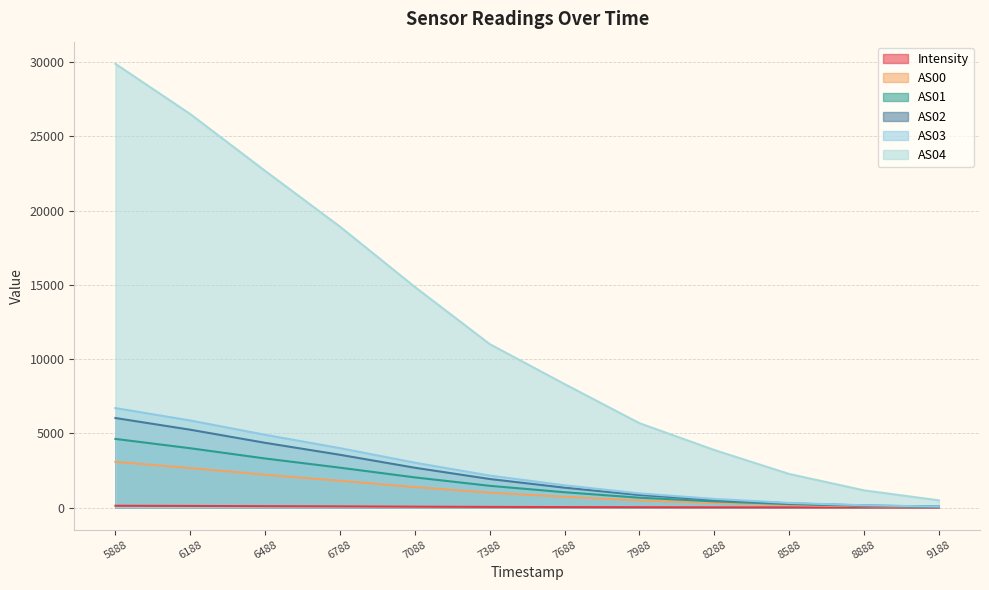

Which series changed the most between 8288 and 8888?

AS04